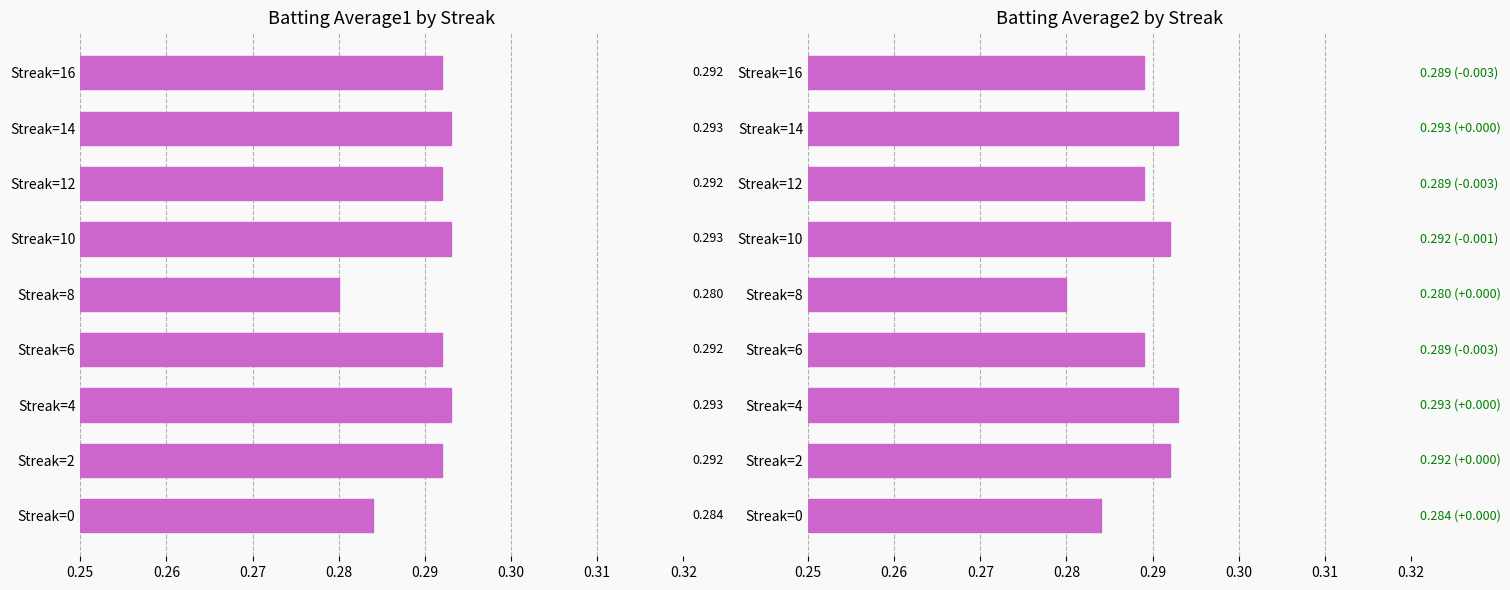

What is the smallest value displayed?

0.3